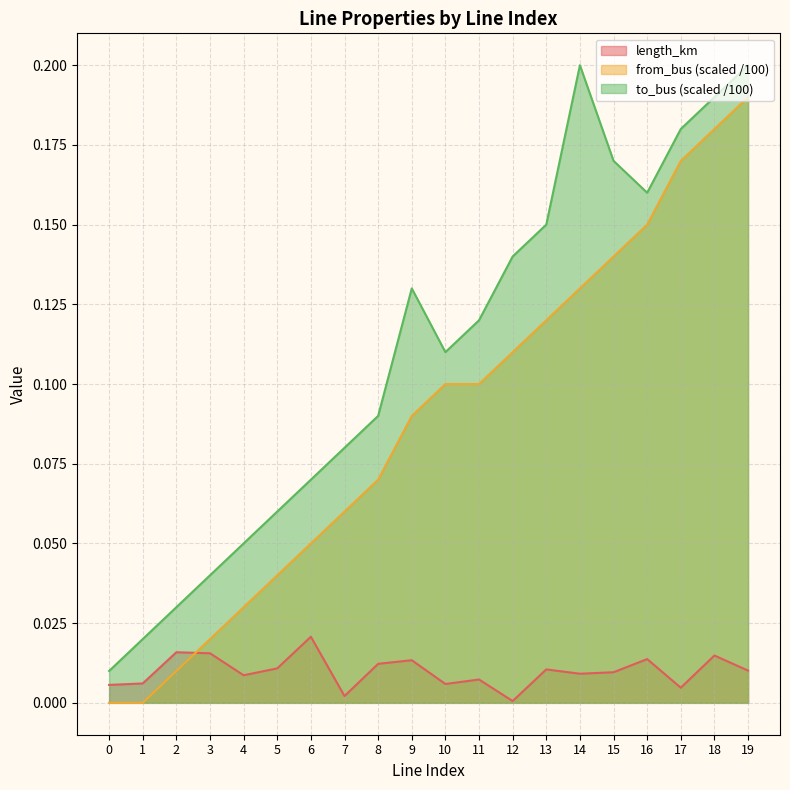

What is the maximum value for to_bus?

0.2